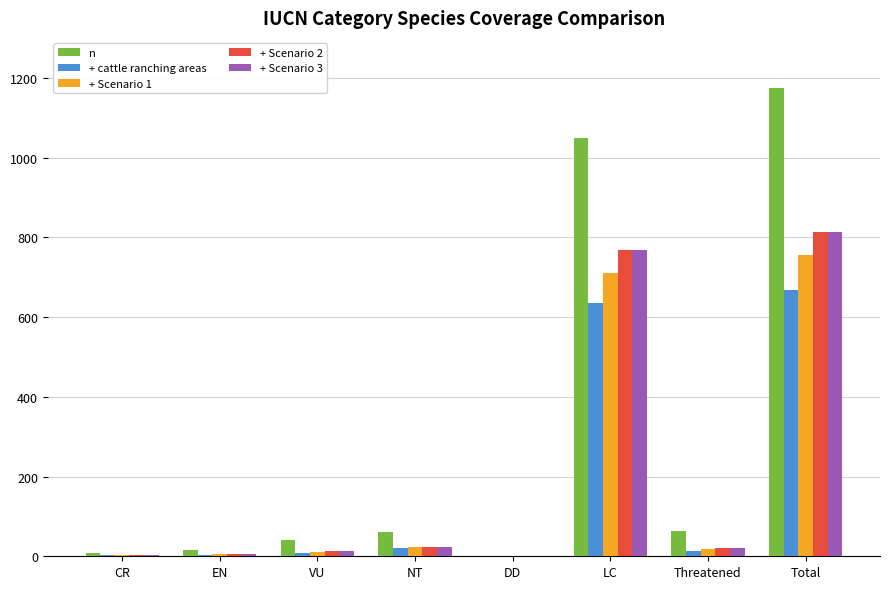

True or false: + Scenario 1 has a value of 755 at Total.

True